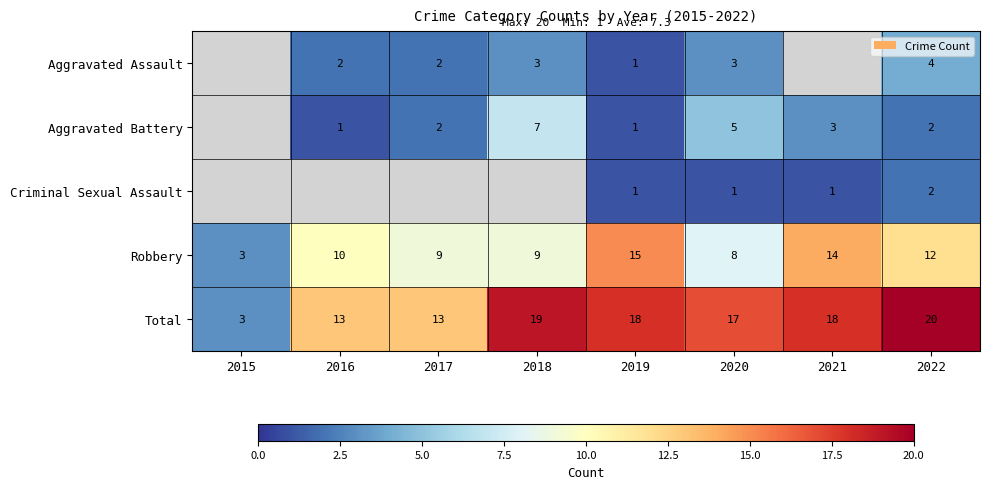

What is the sum of the Total values at 2019 and 2021?

36